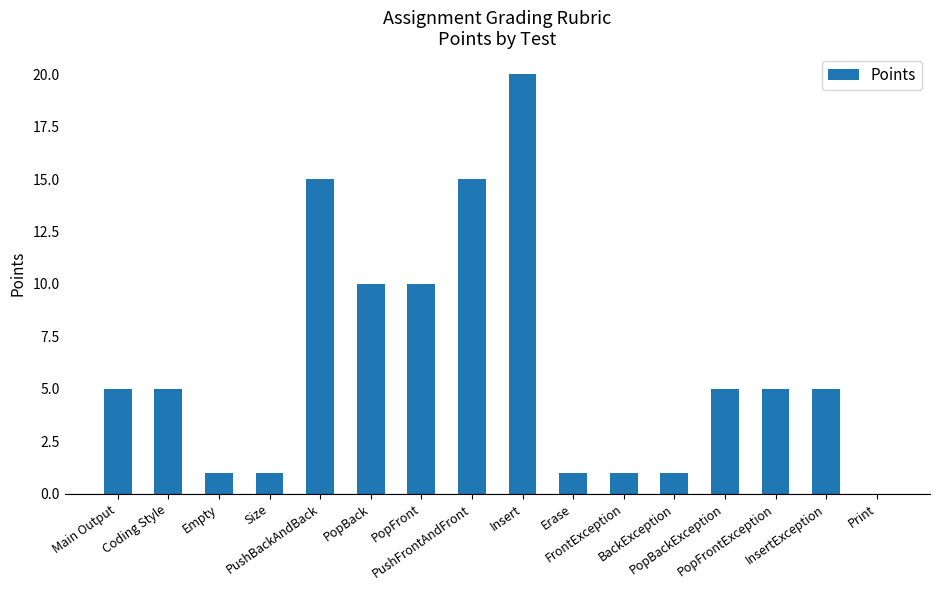

Approximately how many times larger is the value at Insert compared to PopBackException?

4.0